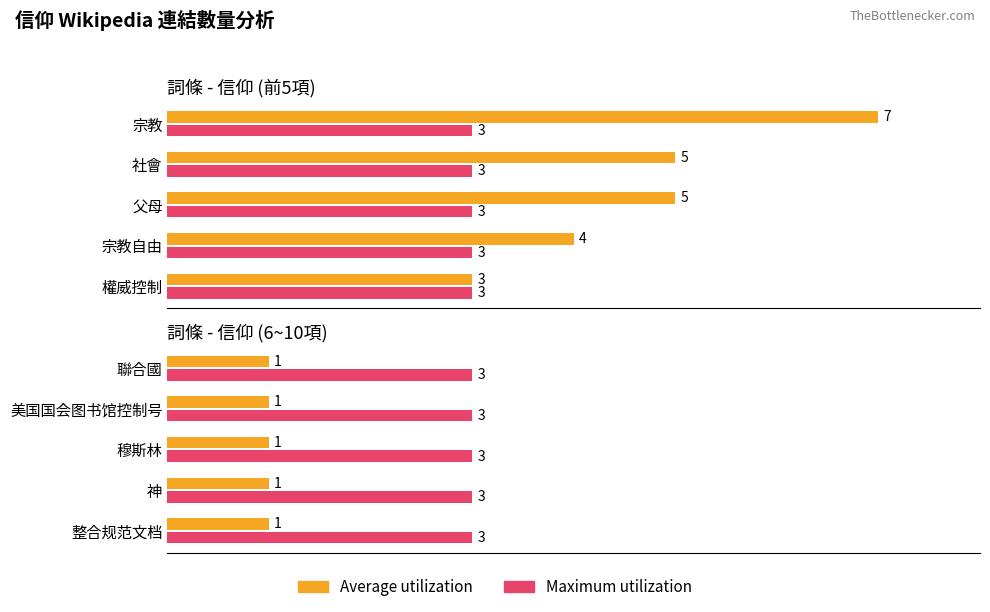

Is it true that Maximum utilization equals 1 at 基督教?

False